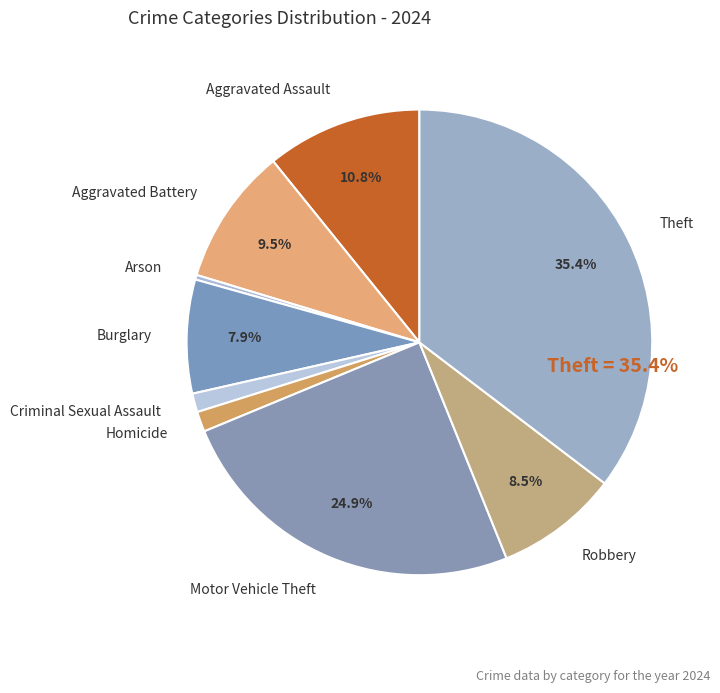

Combined, what portion of the pie is Motor Vehicle Theft and Aggravated Assault?

35.7%